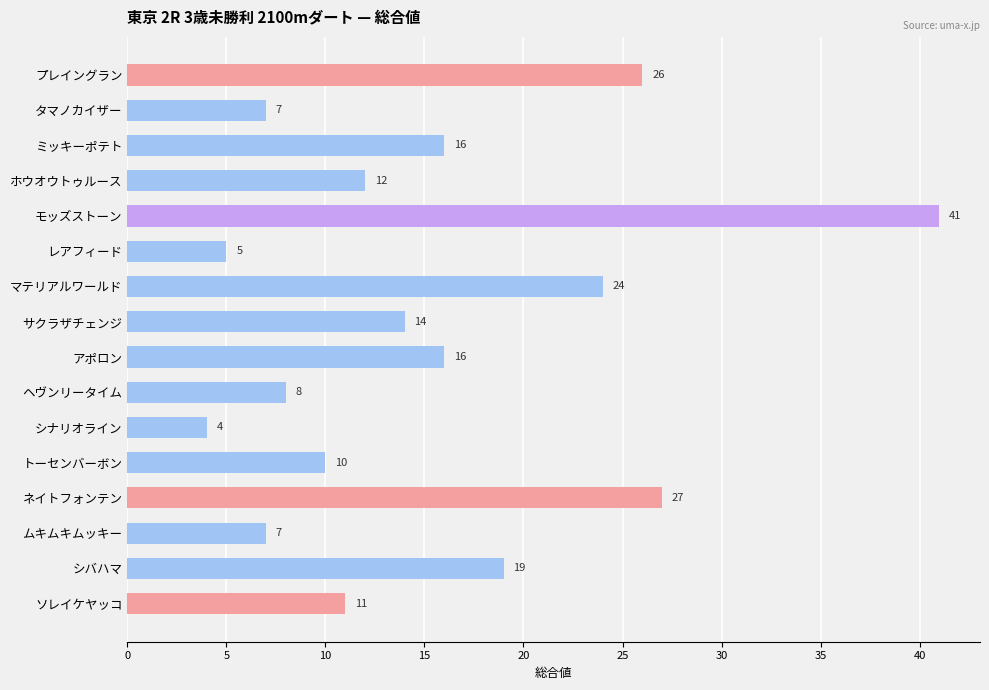

What is the sum of all values?

247